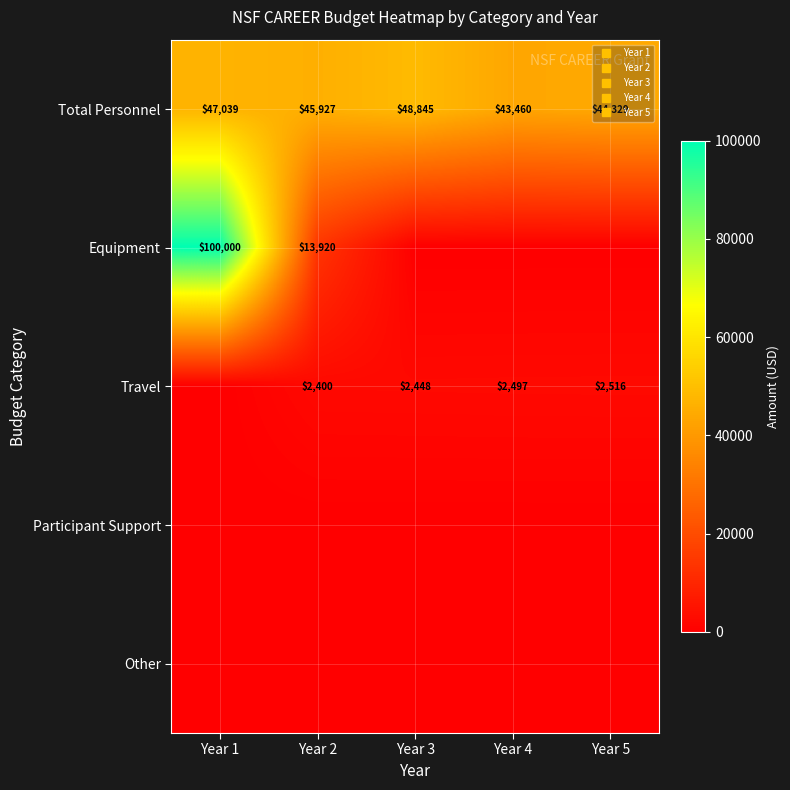

At Year 3, list the series in order from largest to smallest.

Total Personnel, Travel, Equipment, Participant Support, Other